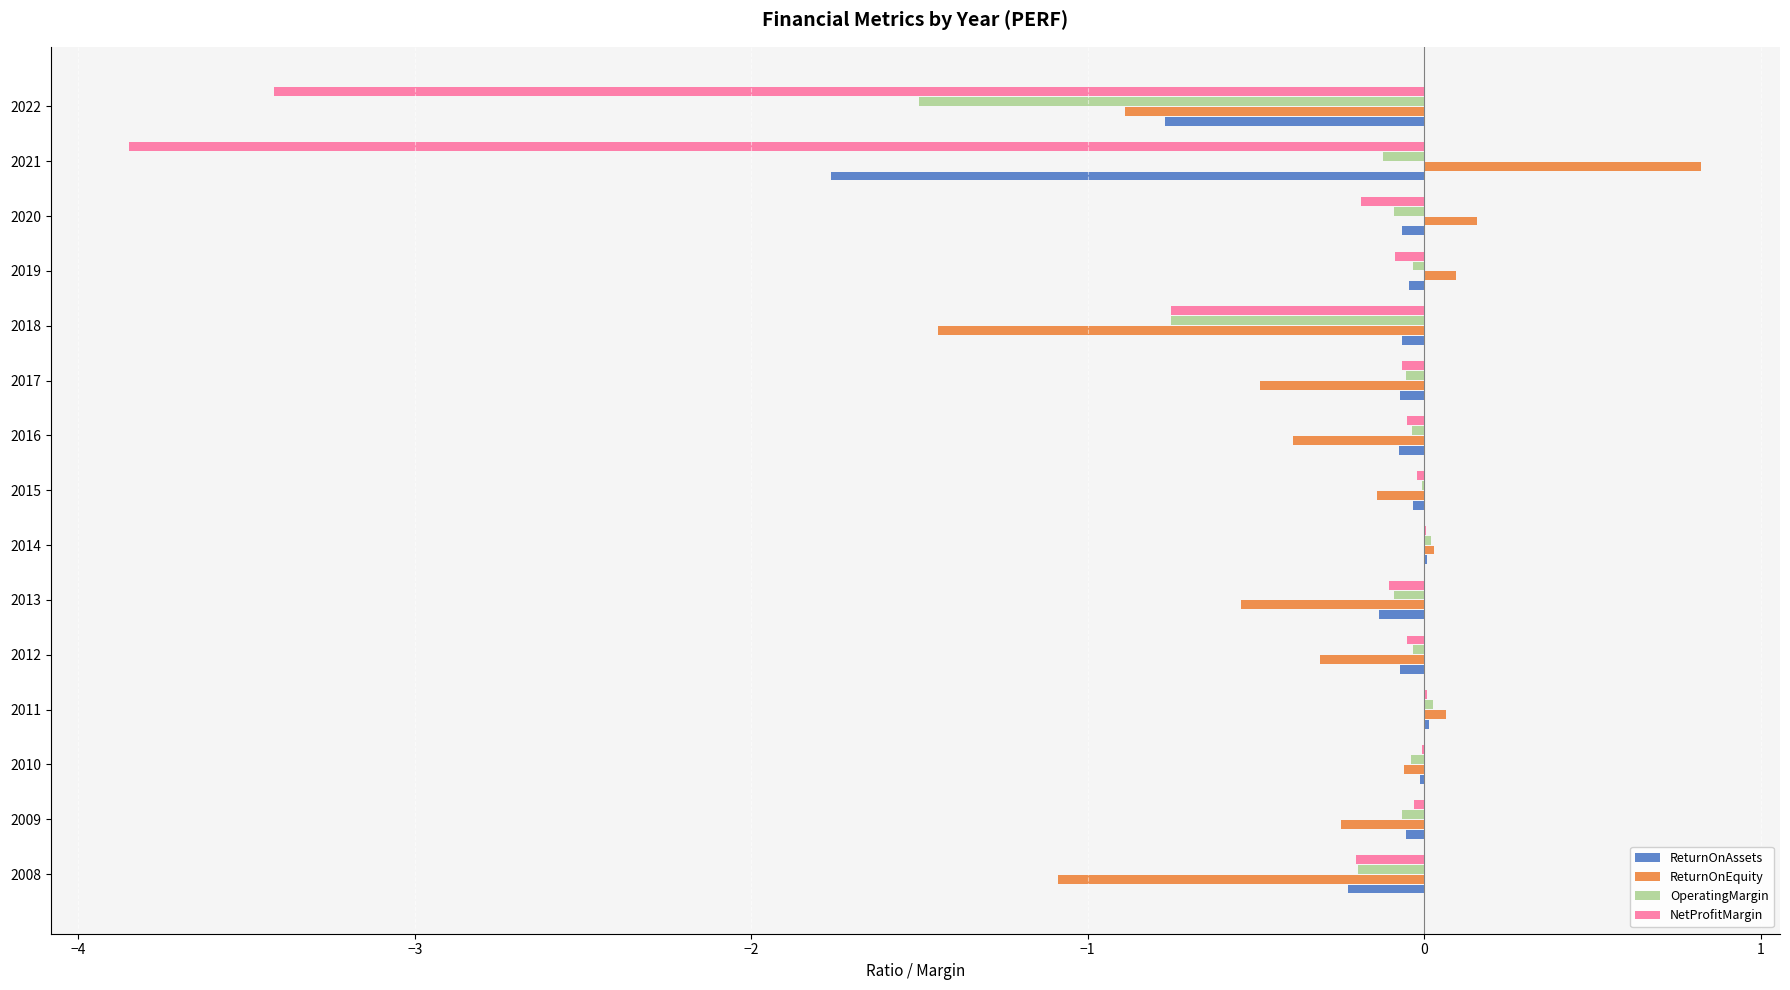

What is the maximum value shown in the chart?

0.8